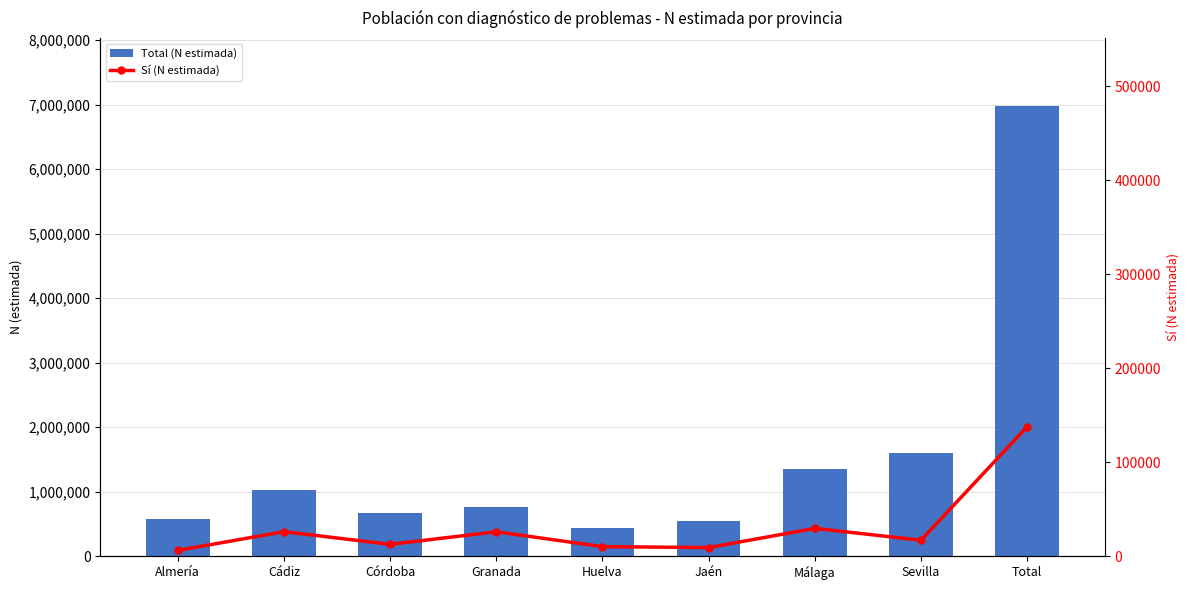

What is the value of the Sí (N estimada) bar at the 3rd from the left?

12737